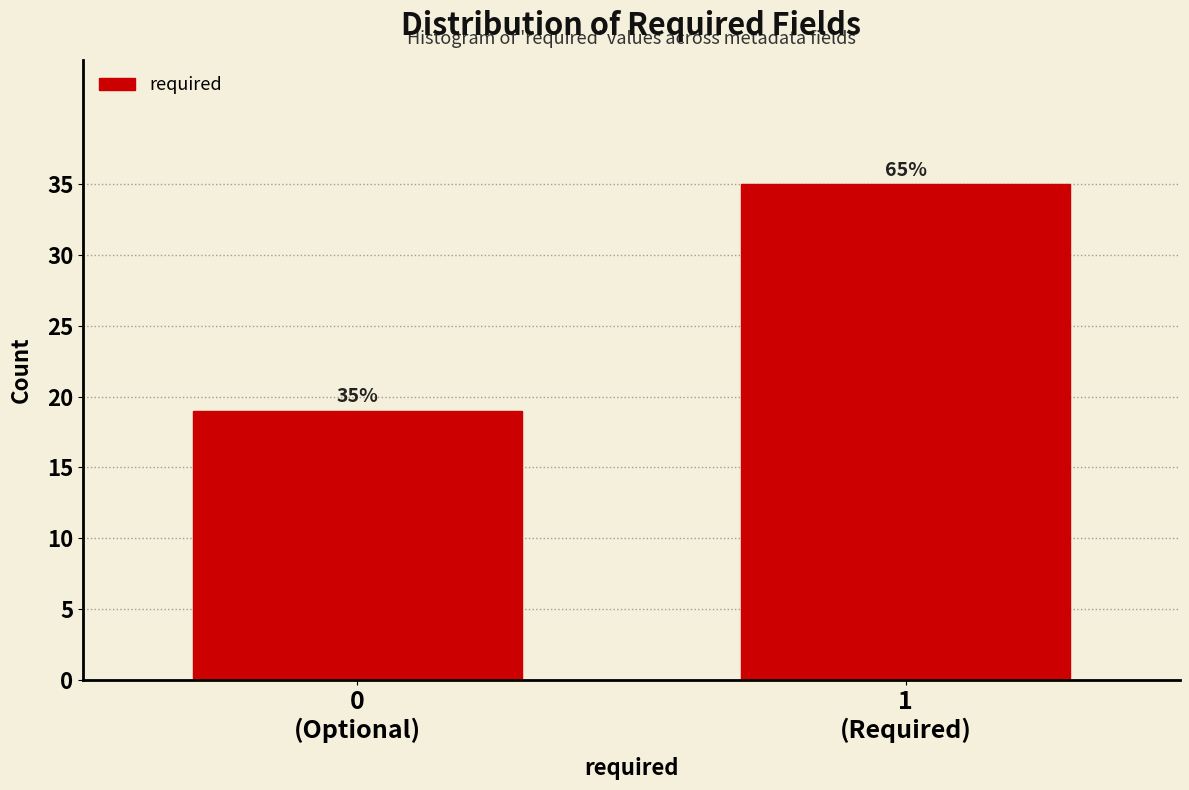

Reading left to right, extract all data points from this chart.

19	35